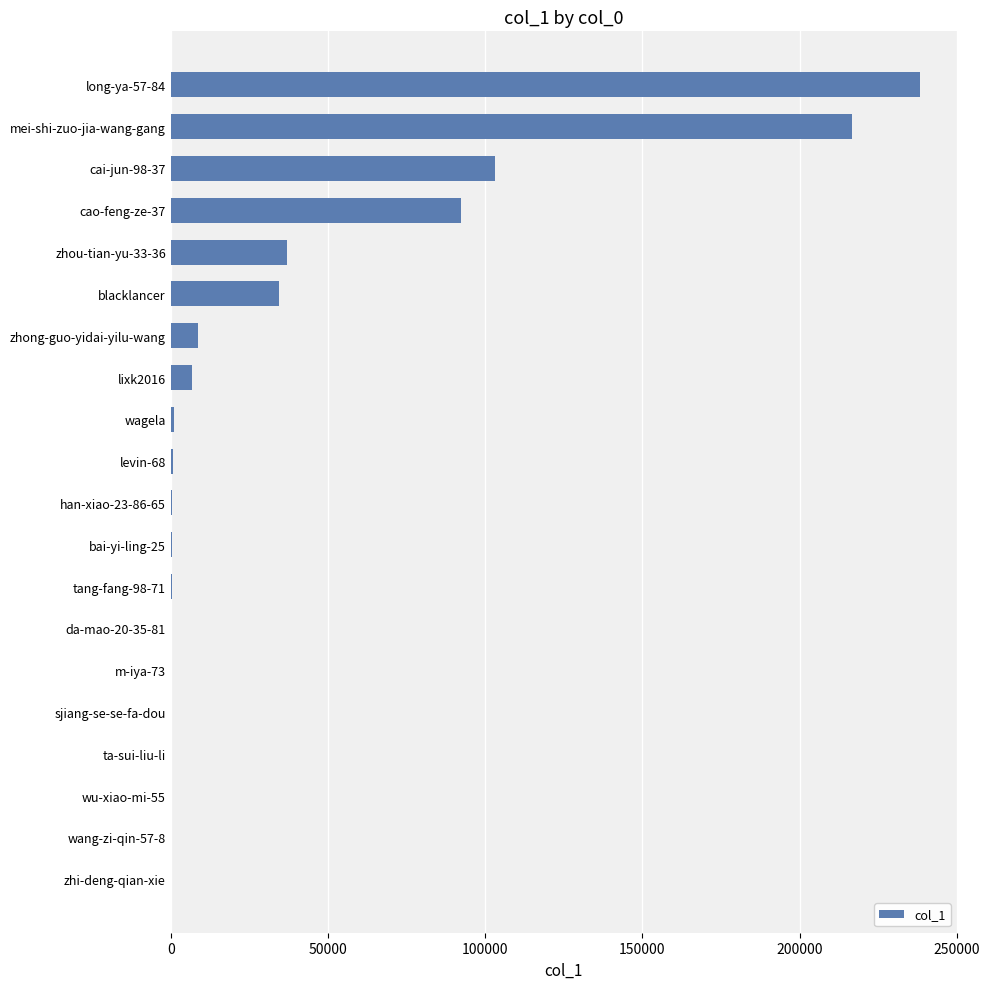

What is the sum of all values?

740495